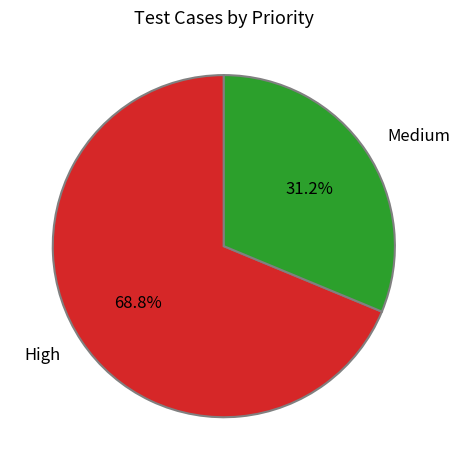

Is the sum of Medium and High greater than half?

Yes